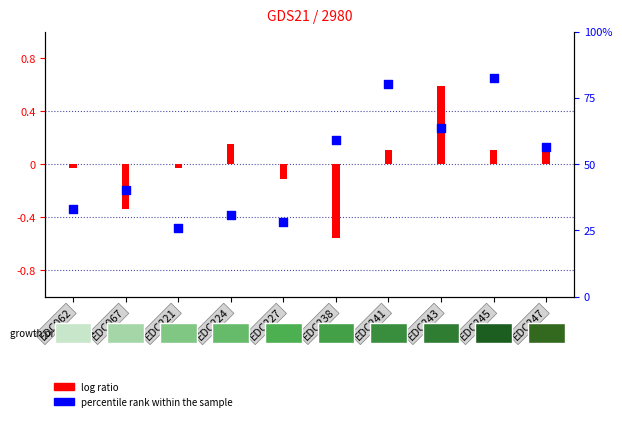

What are all the series names shown in the legend?

log ratio, percentile rank within the sample